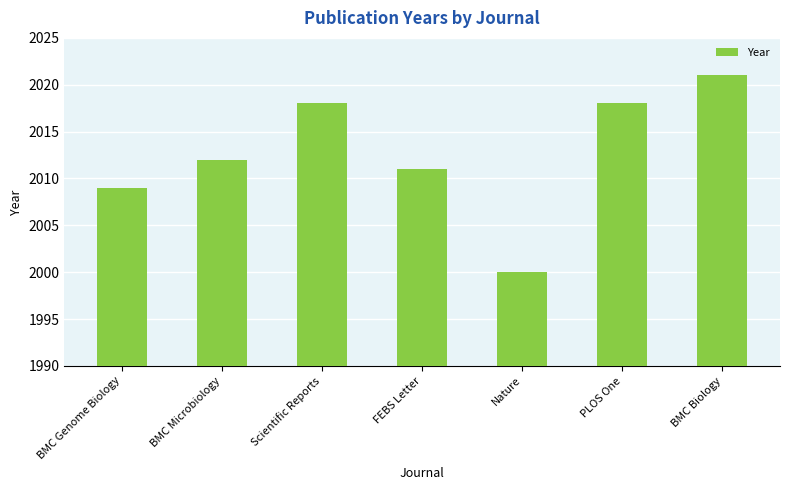

What is the value of the 2nd bar from the left?

2012